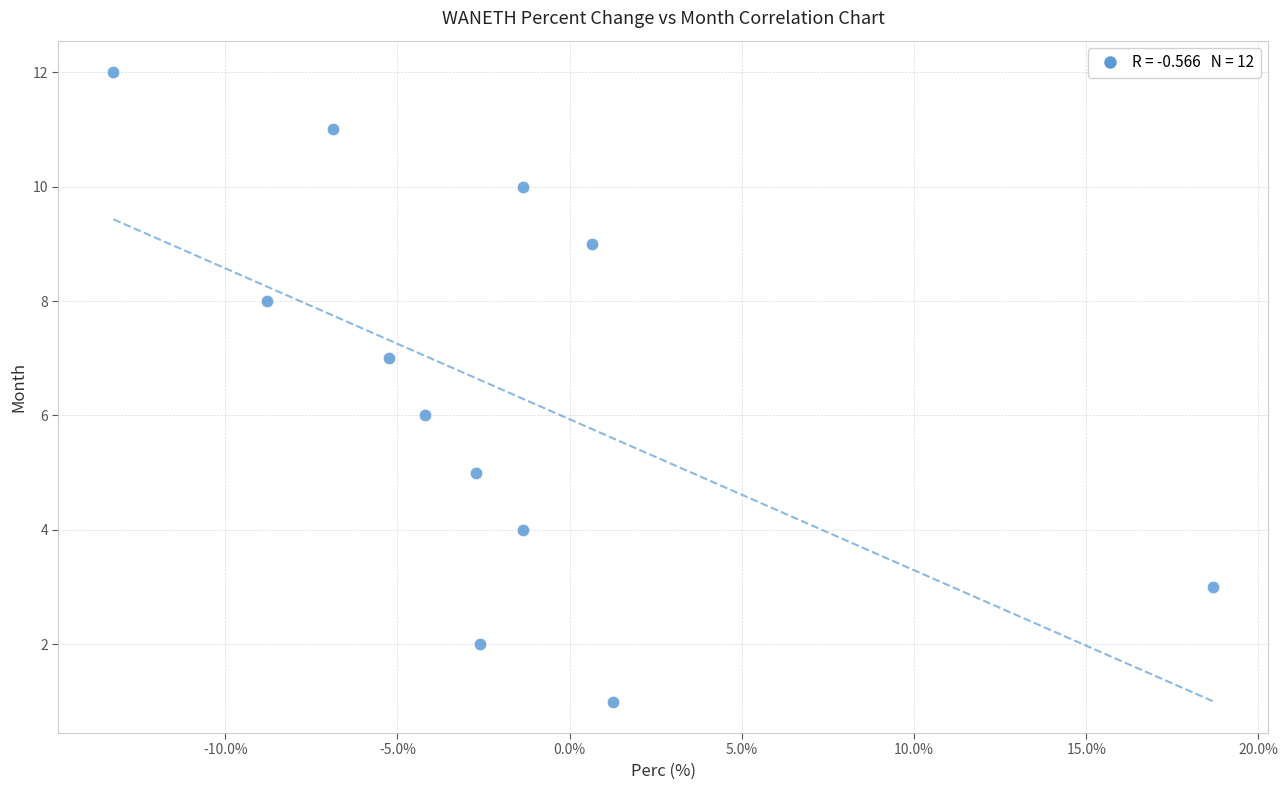

How many points are shown in the scatter plot?

12